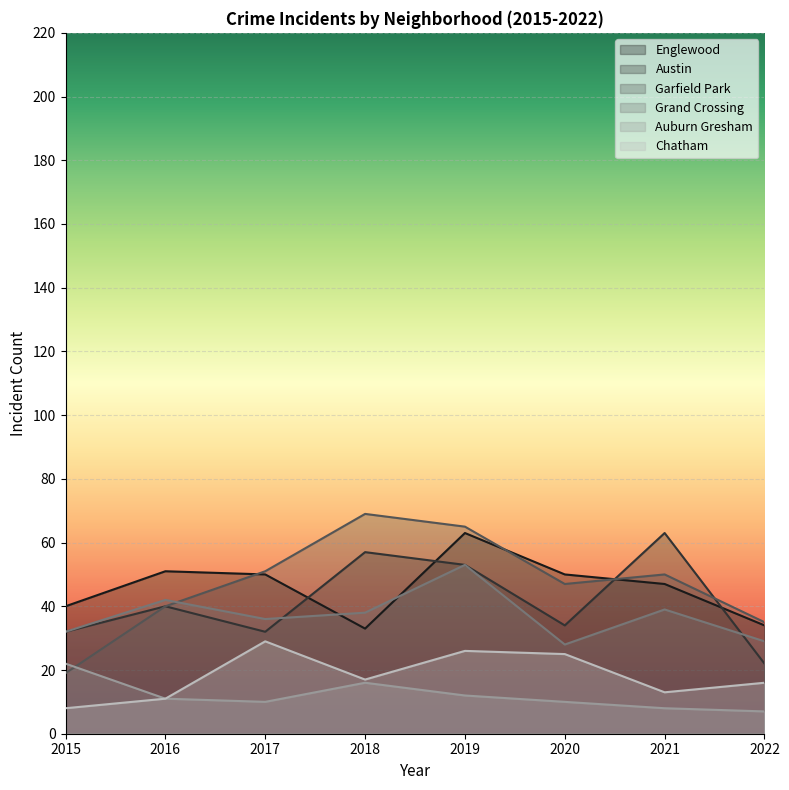

At which category is the sum across all series the highest?

2019